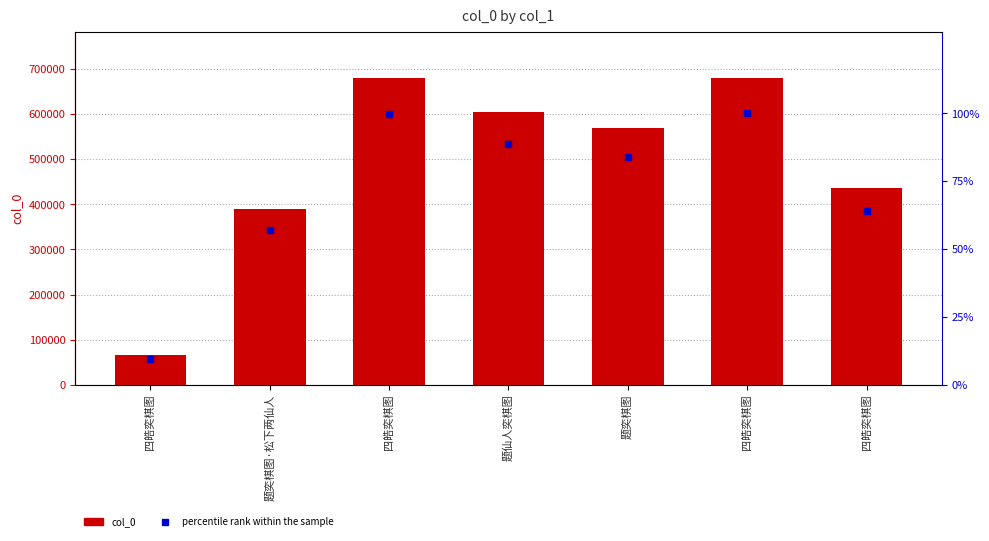

What is the label of the 4th bar from the right?

题仙人奕棋图